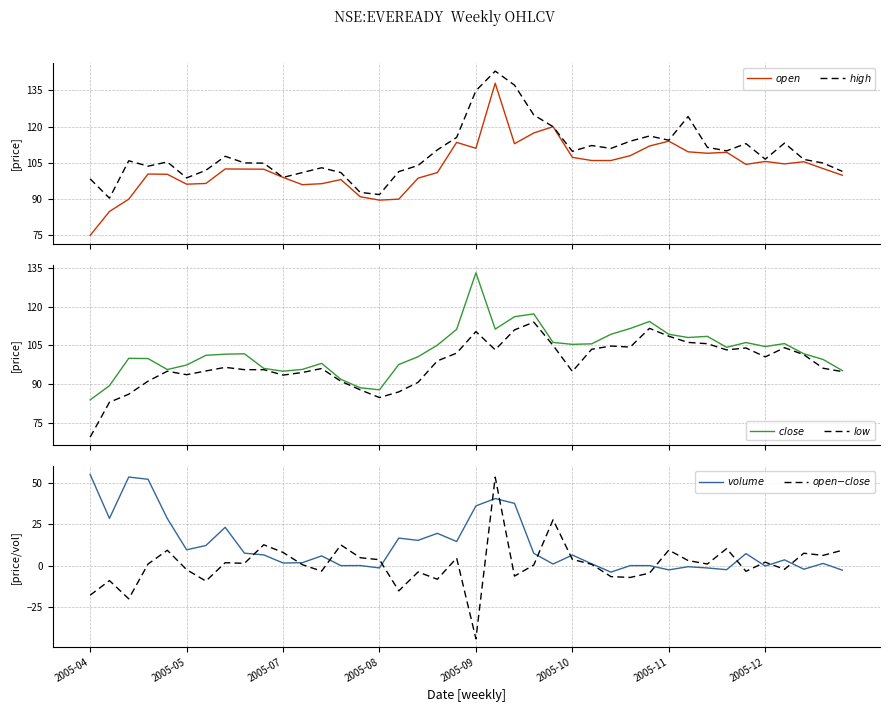

What is the value of the $low$ point at the 19th from the left?

99.0